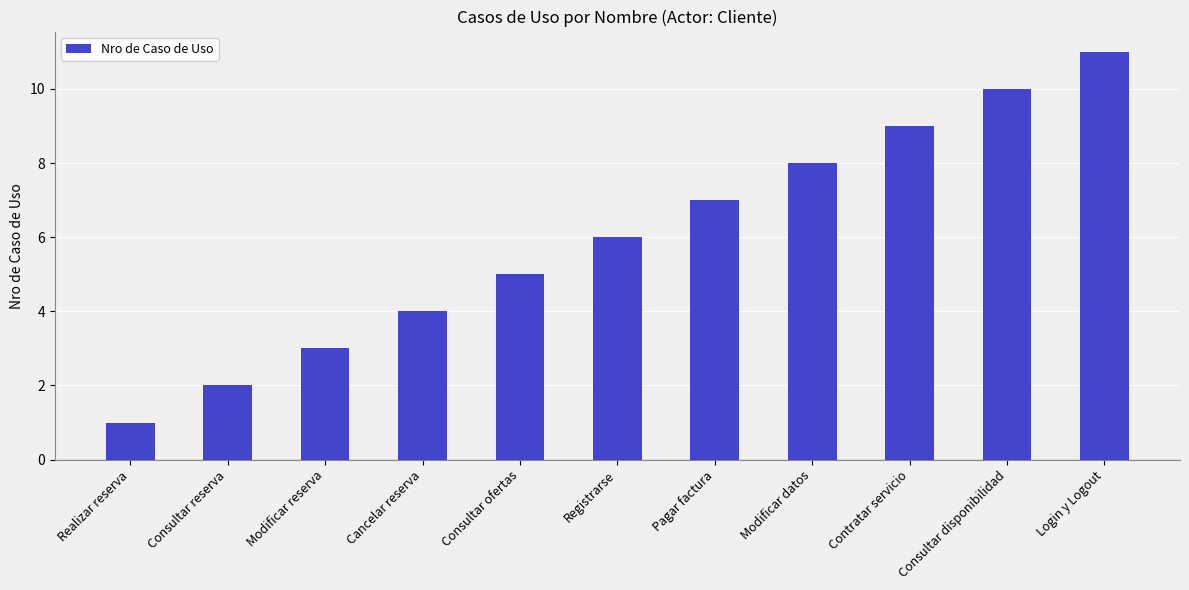

The chart shows a value of 6 at Cancelar reserva. True or false?

False